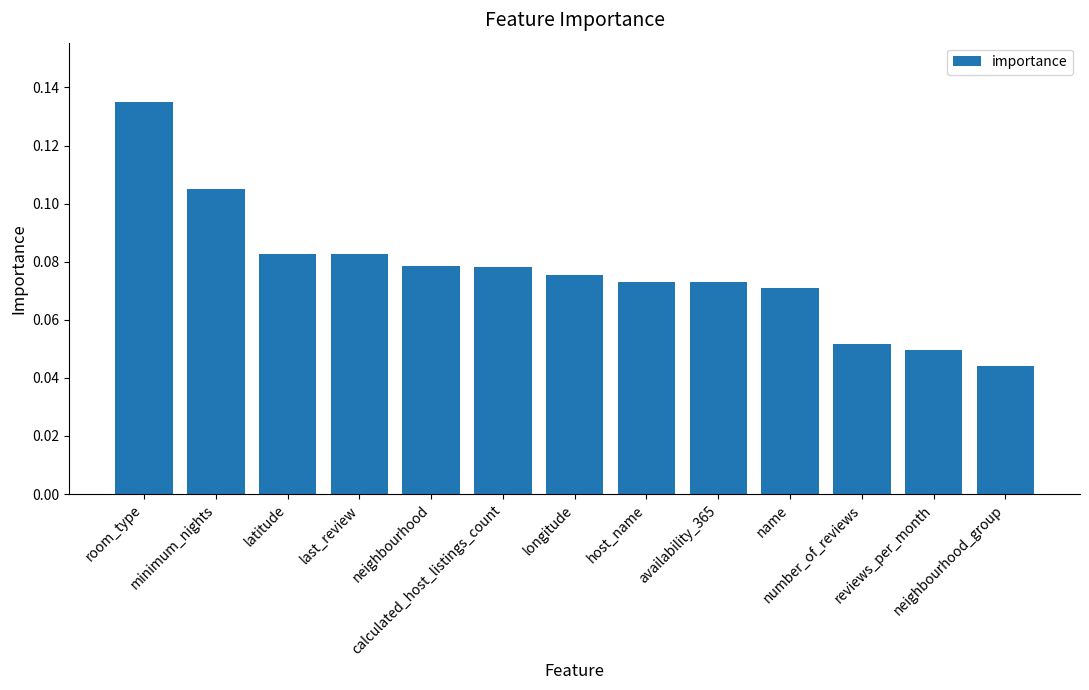

Count the values in the range 0 to 1.

13